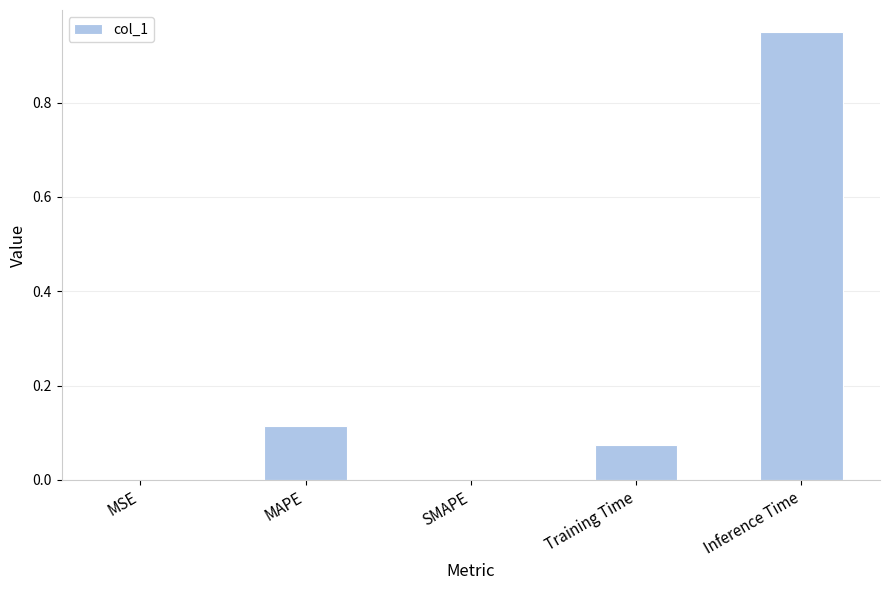

What is the sum of the values at MAPE and Inference Time?

1.1